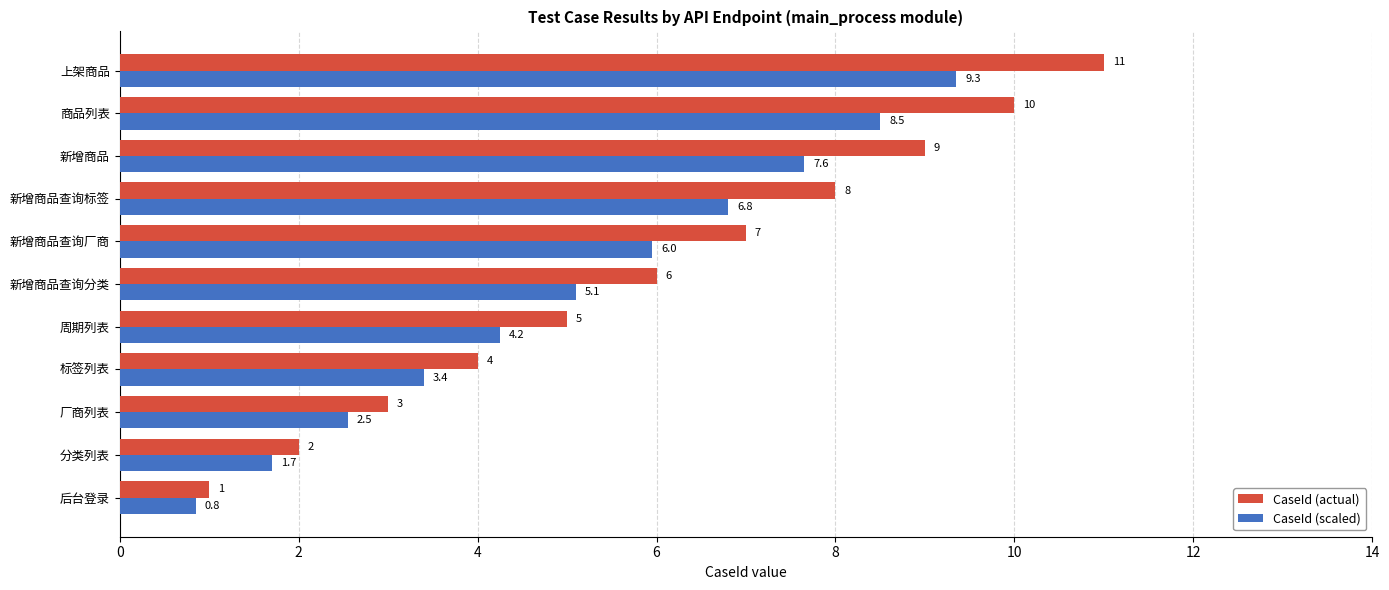

Where is CaseId (scaled) nearest to the value 5?

新增商品查询分类